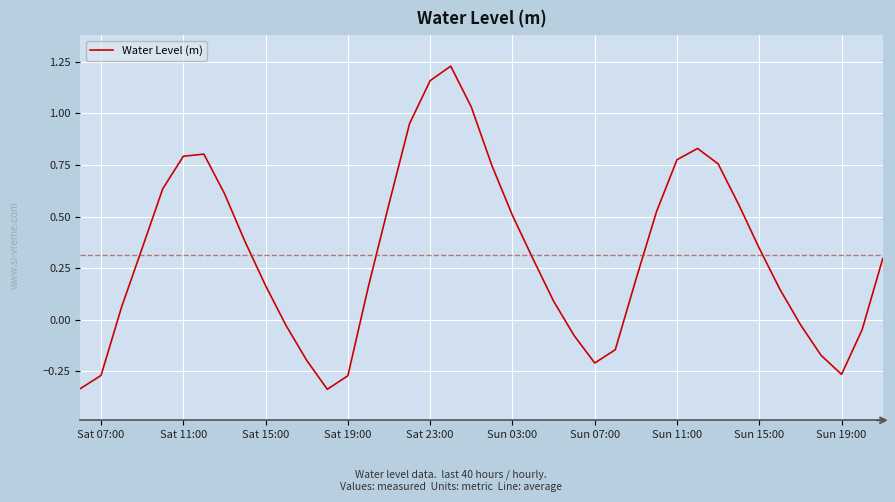

How many values are above zero?

27